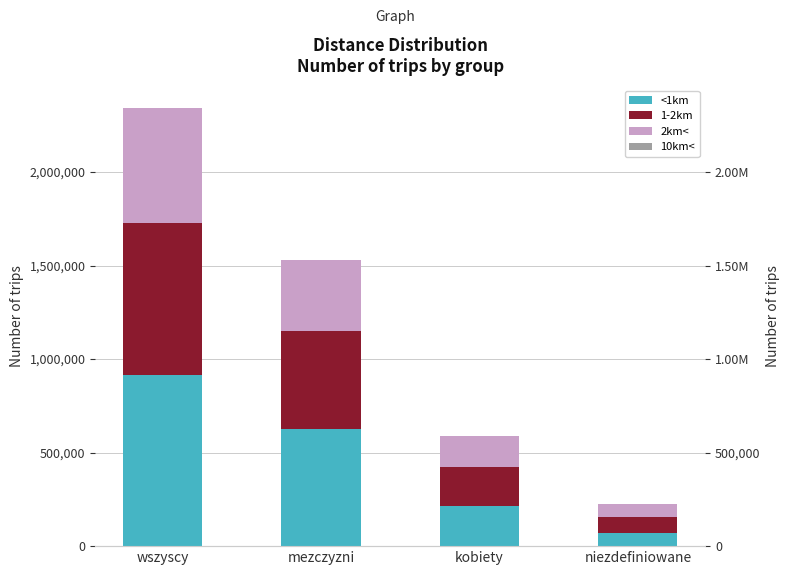

What is the difference between the 10km< values at wszyscy and mezczyzni?

66